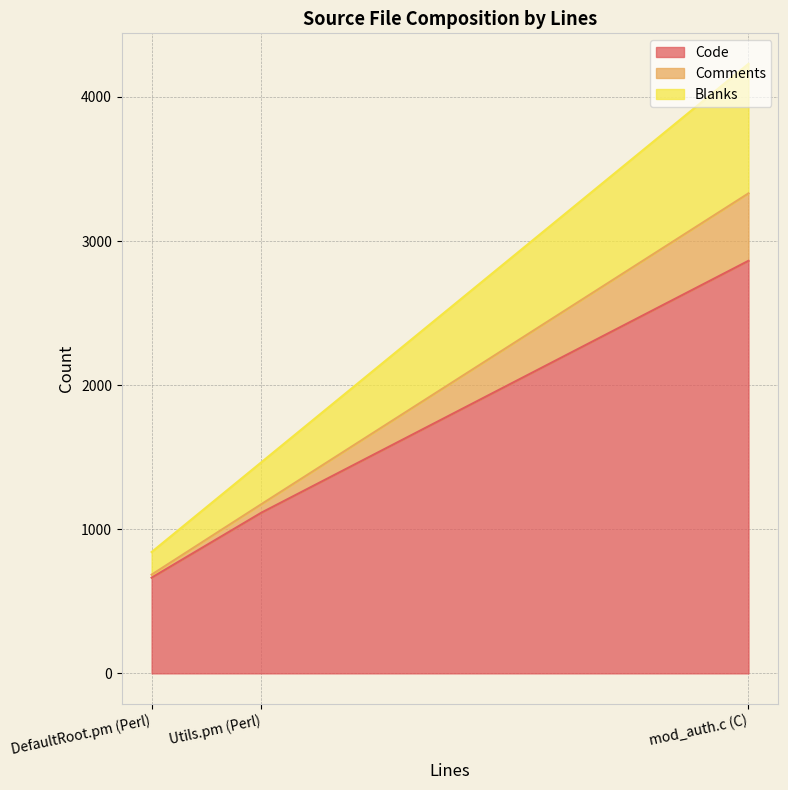

What is the difference between the maximum and minimum values in the Code series?

2199